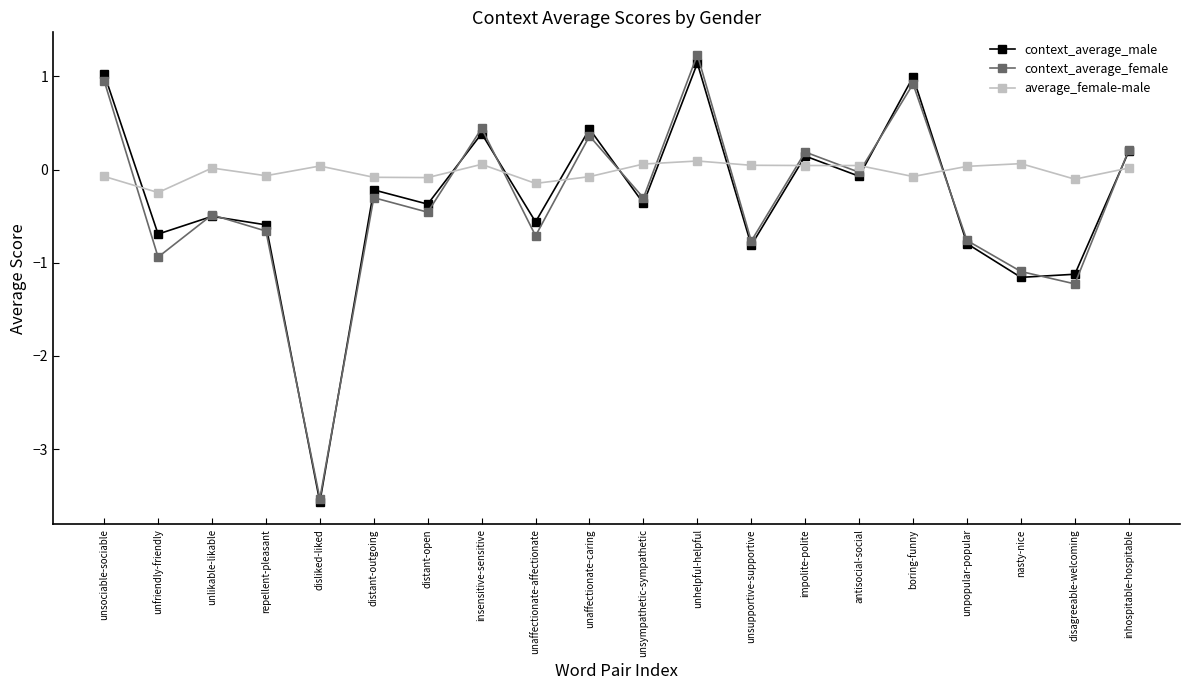

What is the value of the context_average_female point at the 16th from the left?

0.9